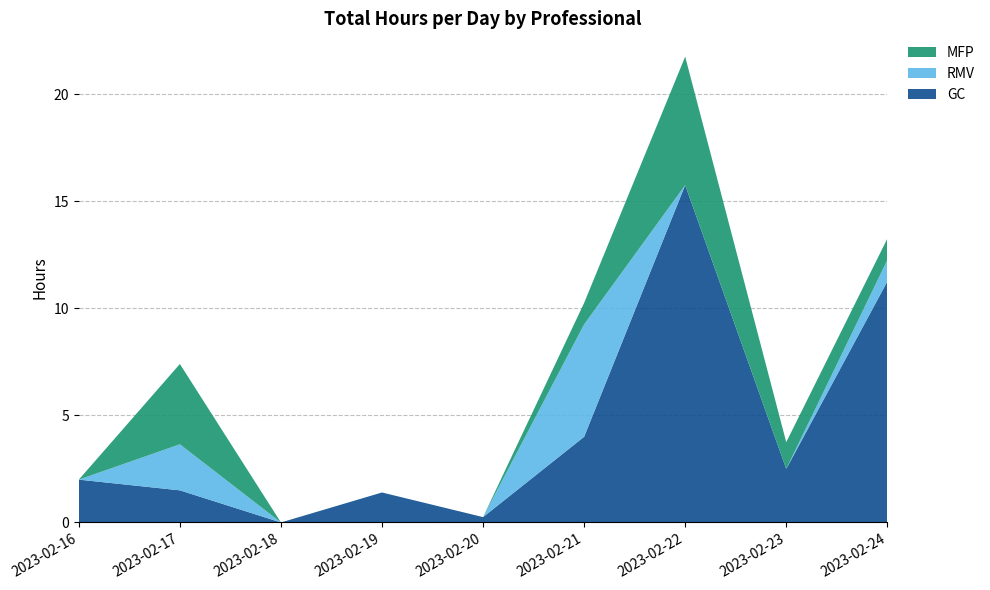

Reading left to right, transcribe all the data shown in this chart.

GC: 2.0	1.5	0.0	1.4	0.2	4.0	15.8	2.5	11.2
RMV: 0.0	2.1	0.0	0.0	0.0	5.2	0.0	0.0	1.0
MFP: 0.0	3.8	0.0	0.0	0.0	1.0	6.0	1.2	1.0